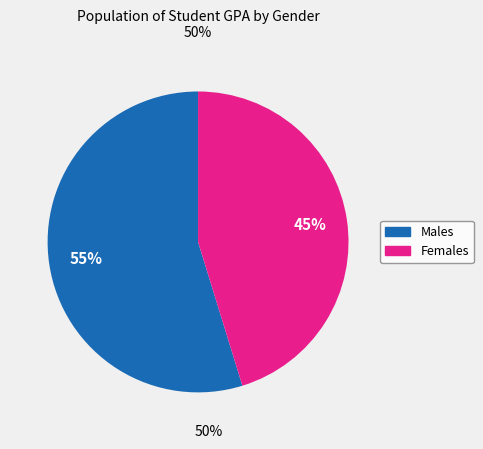

To the nearest percent, what is the difference between the largest and smallest slice percentages?

10%